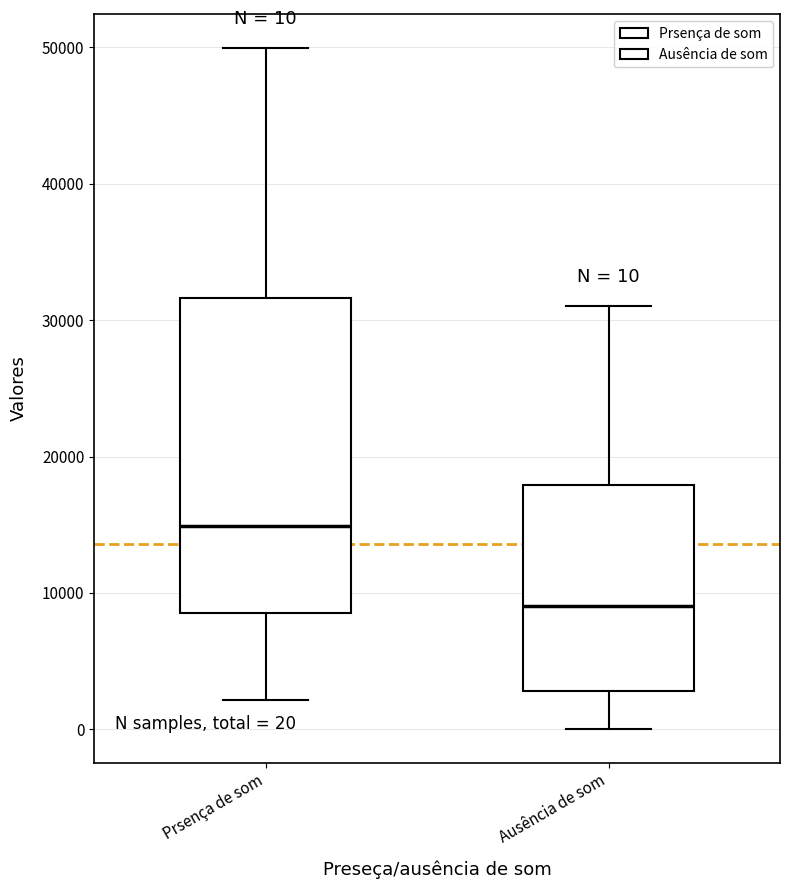

Comparing the boxes themselves (not the whiskers), which one is the tallest?

Prsença de som